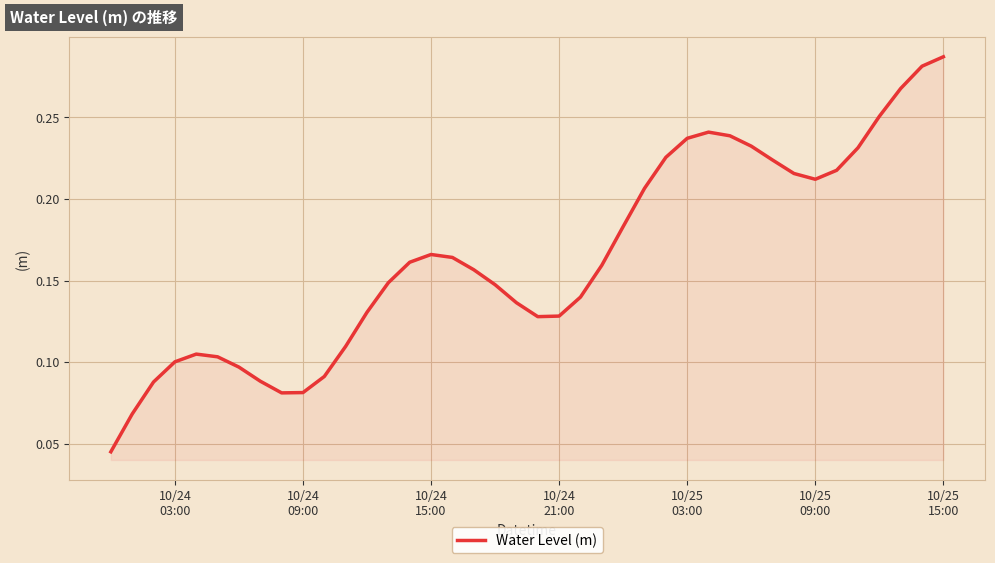

Does the chart have visible grid lines?

Yes